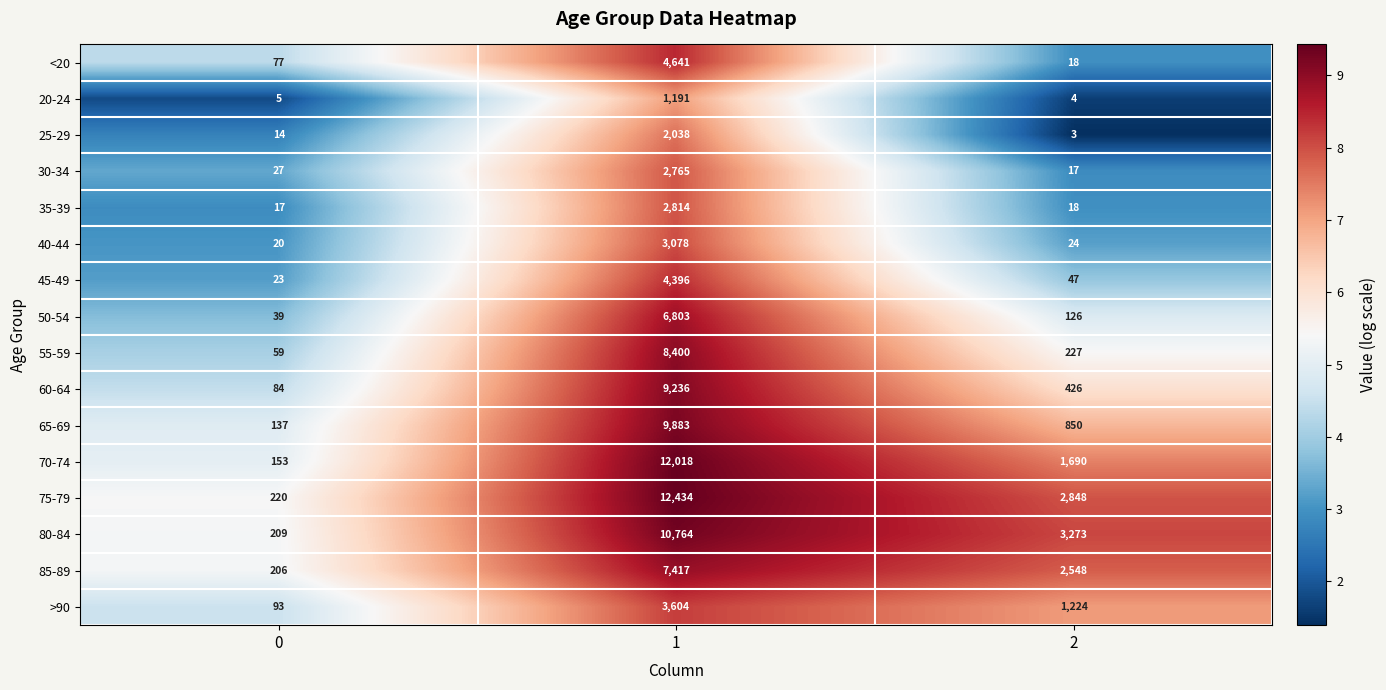

At how many categories does at least one series exceed 6?

3